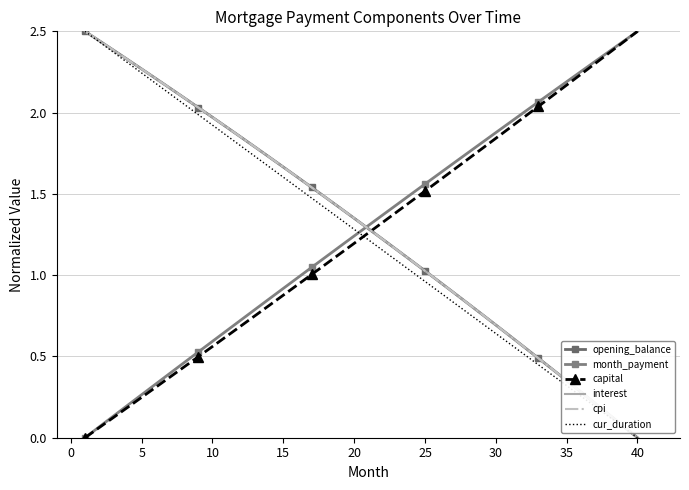

How many values in the cpi series are below 1?

15